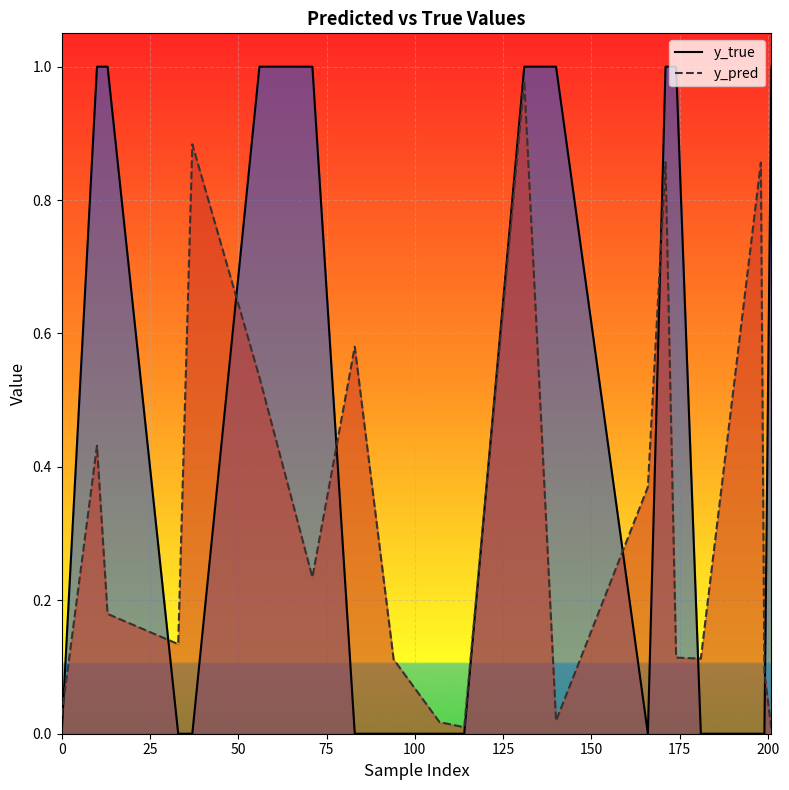

Which series has the widest spread of values?

y_true